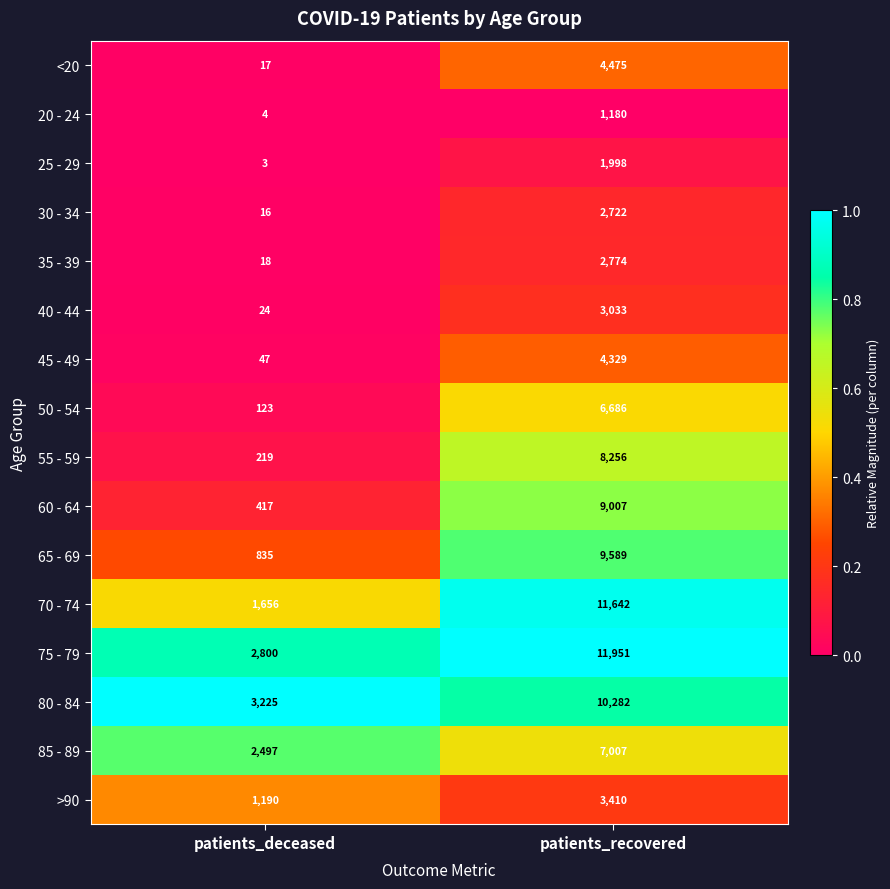

What is the sum of the 85 - 89 values at patients_deceased and patients_recovered?

9504